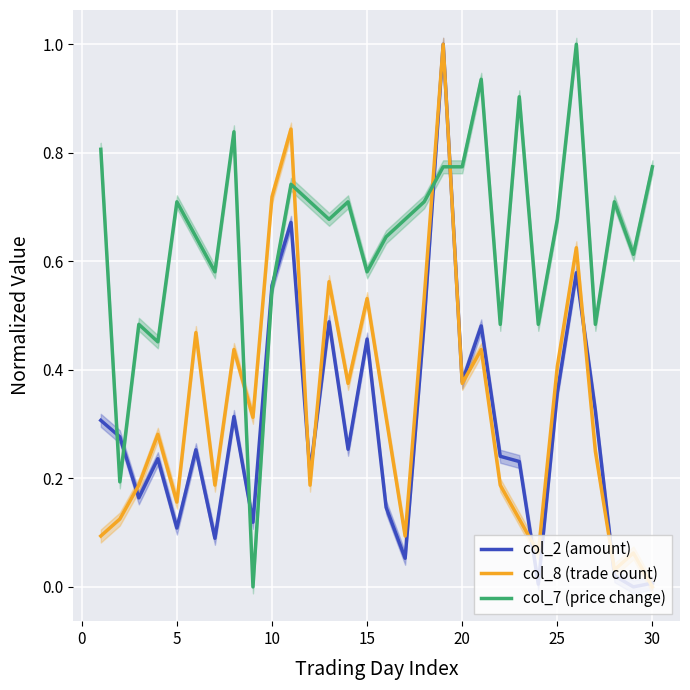

True or false: col_8 (trade count) and col_7 (price change) cross at least once.

True